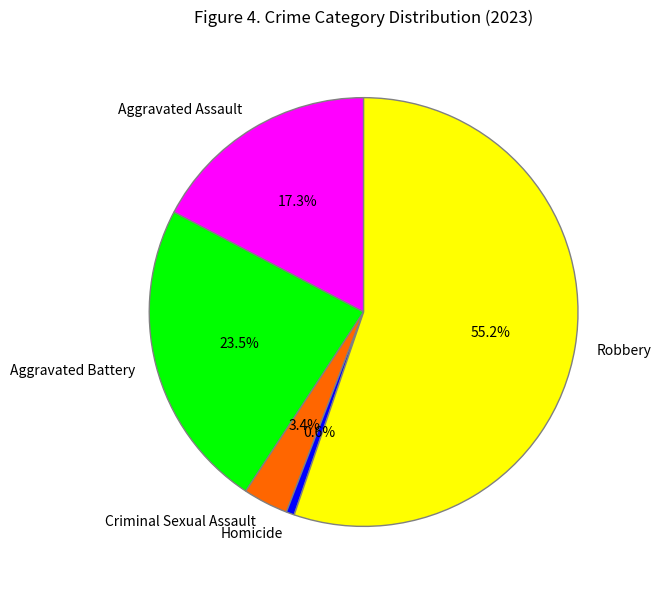

To the nearest percent, what portion does Criminal Sexual Assault represent?

3%